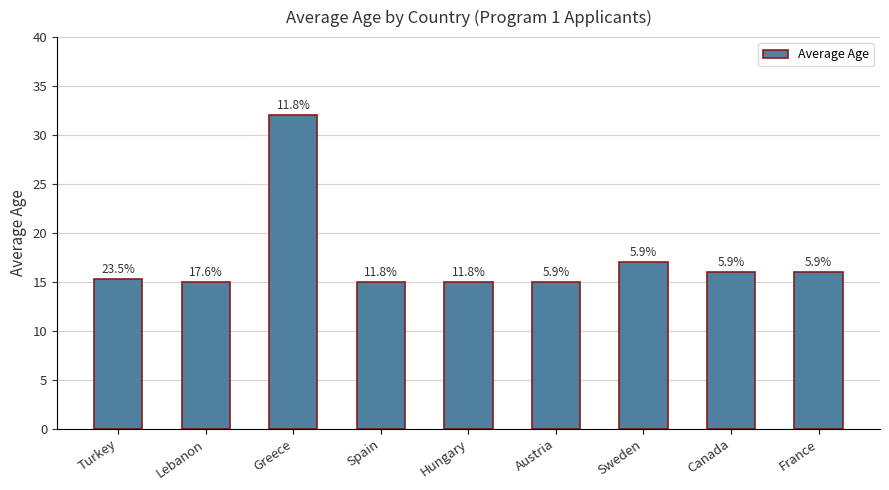

Does the chart contain any negative values?

No